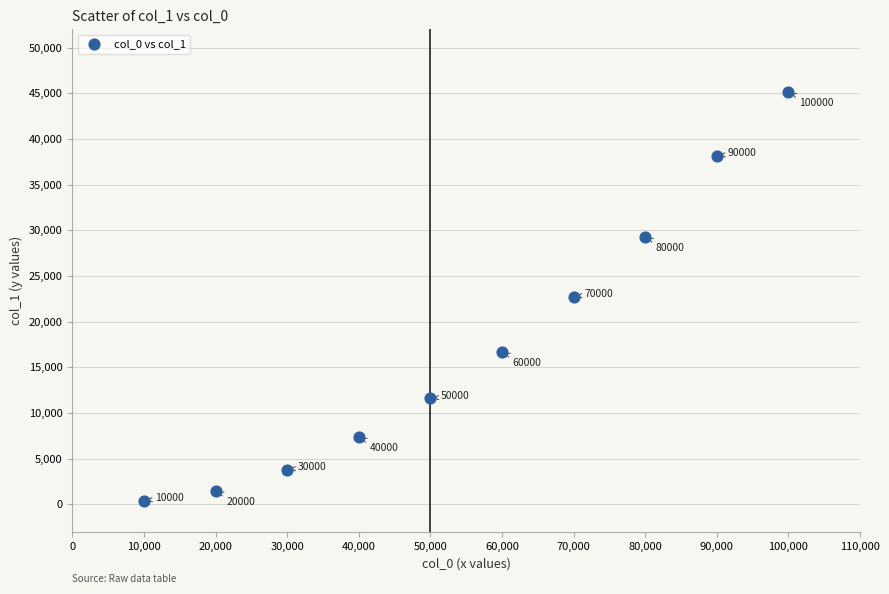

What is the average X value?

55000